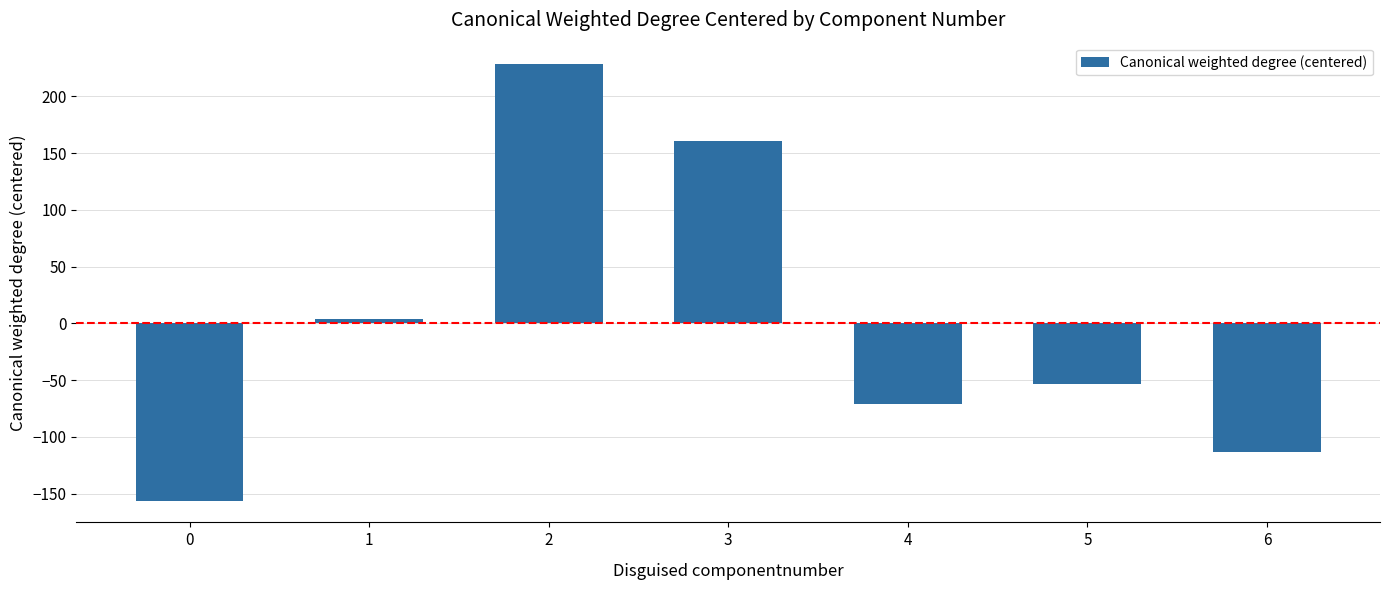

At which category does the chart reach its peak across all series?

2